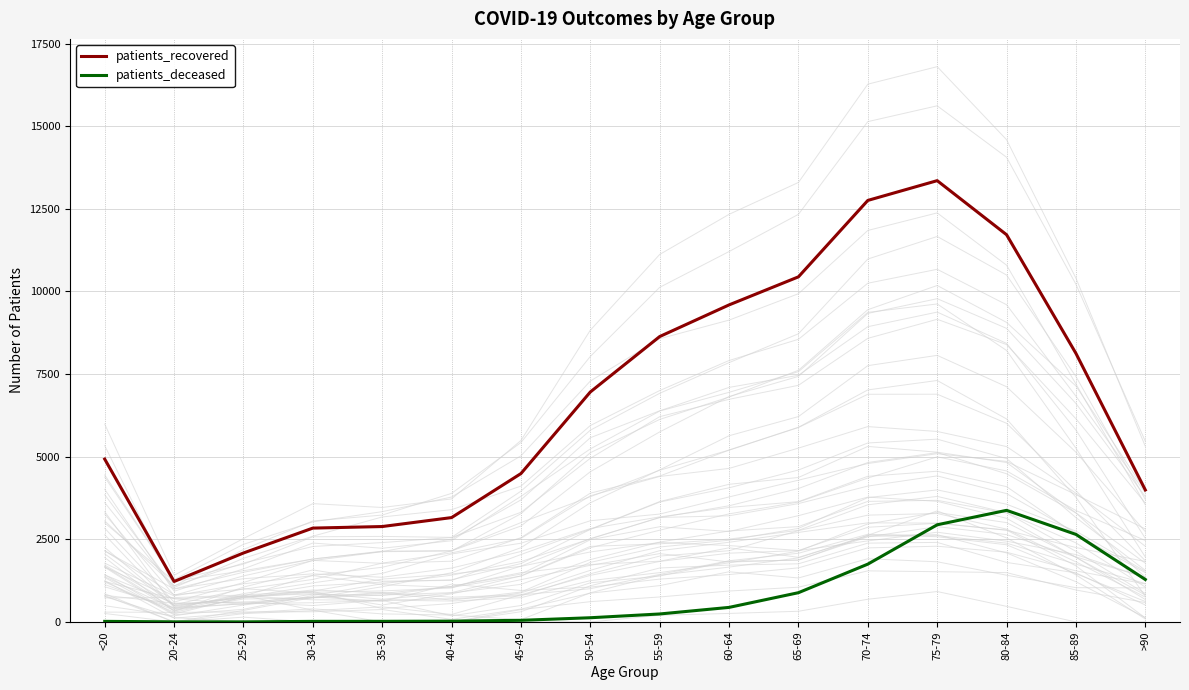

What is the sum of all patients_deceased values?

13835